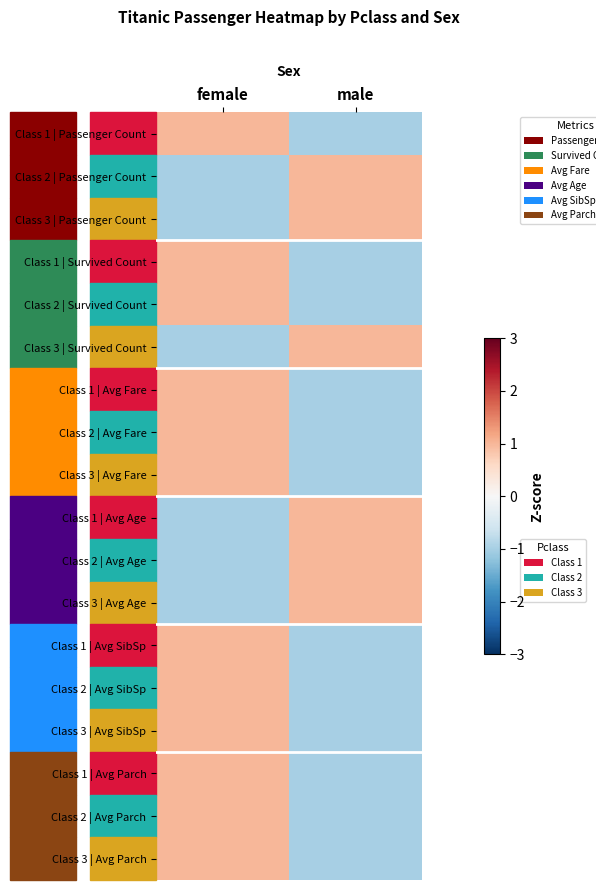

Reading left to right, extract all data points from this chart.

Class 1 | Passenger Count: female=1.0	male=-1.0
Class 2 | Passenger Count: female=-1.0	male=1.0
Class 3 | Passenger Count: female=-1.0	male=1.0
Class 1 | Survived Count: female=1.0	male=-1.0
Class 2 | Survived Count: female=1.0	male=-1.0
Class 3 | Survived Count: female=-1.0	male=1.0
Class 1 | Avg Fare: female=1.0	male=-1.0
Class 2 | Avg Fare: female=1.0	male=-1.0
Class 3 | Avg Fare: female=1.0	male=-1.0
Class 1 | Avg Age: female=-1.0	male=1.0
Class 2 | Avg Age: female=-1.0	male=1.0
Class 3 | Avg Age: female=-1.0	male=1.0
Class 1 | Avg SibSp: female=1.0	male=-1.0
Class 2 | Avg SibSp: female=1.0	male=-1.0
Class 3 | Avg SibSp: female=1.0	male=-1.0
Class 1 | Avg Parch: female=1.0	male=-1.0
Class 2 | Avg Parch: female=1.0	male=-1.0
Class 3 | Avg Parch: female=1.0	male=-1.0